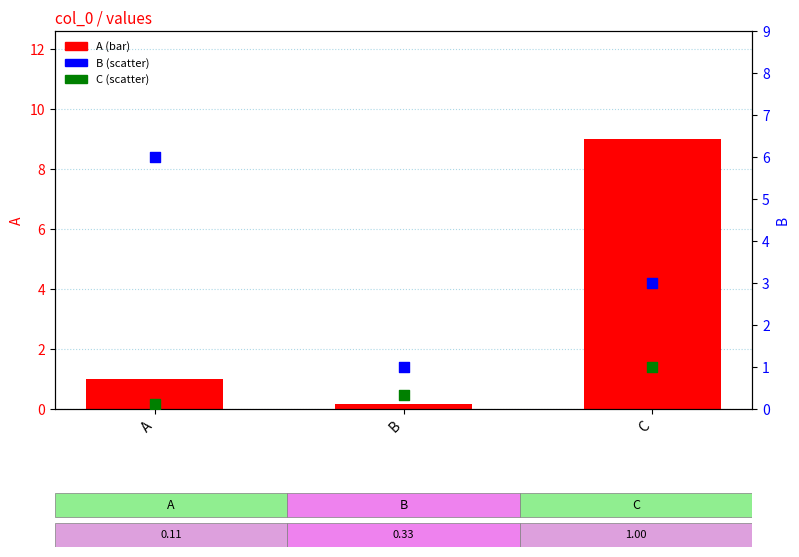

Is the value of C at C greater than the value of B at A?

No